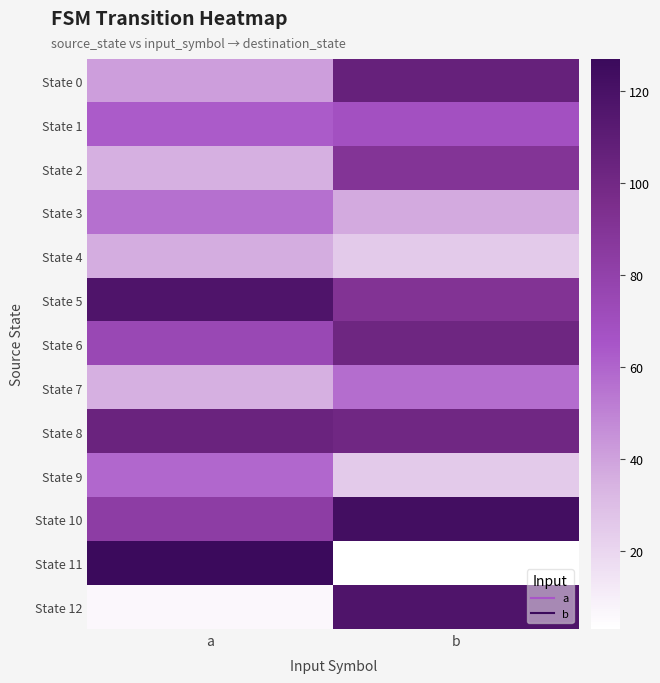

Which series has the largest total across all categories?

State 5